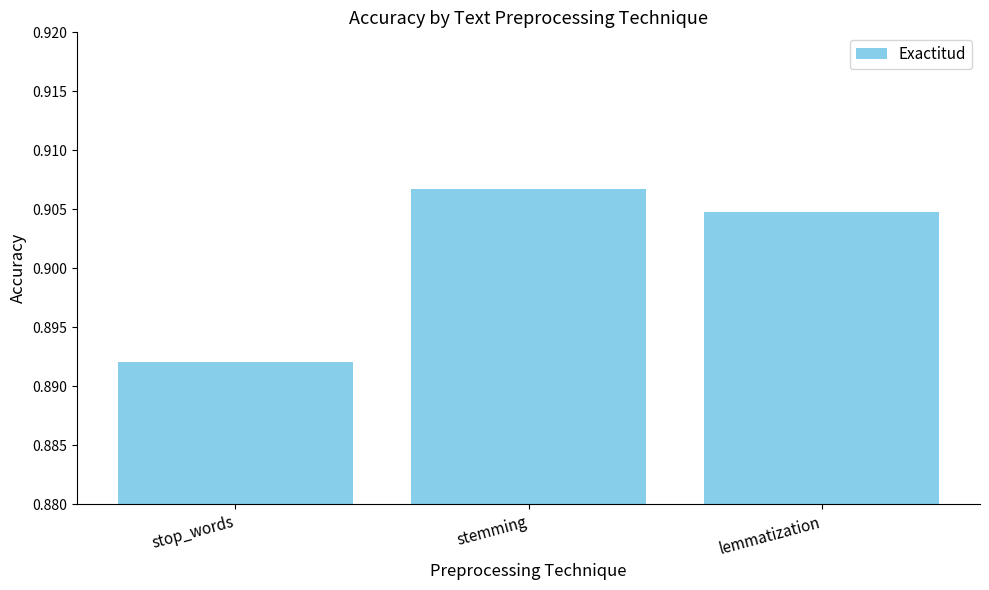

Does the chart contain any negative values?

No